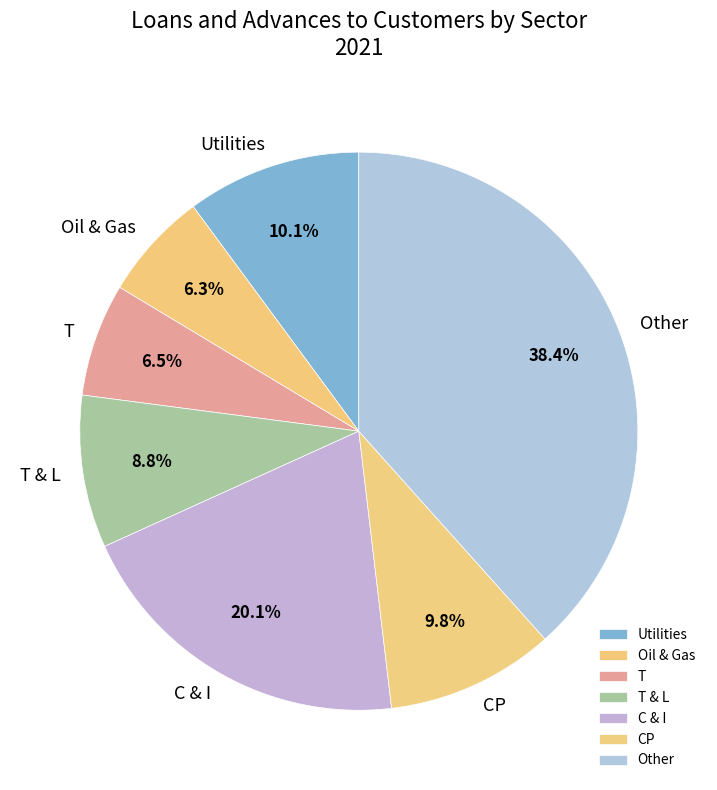

The Oil & Gas slice represents 20% of the pie. True or false?

False